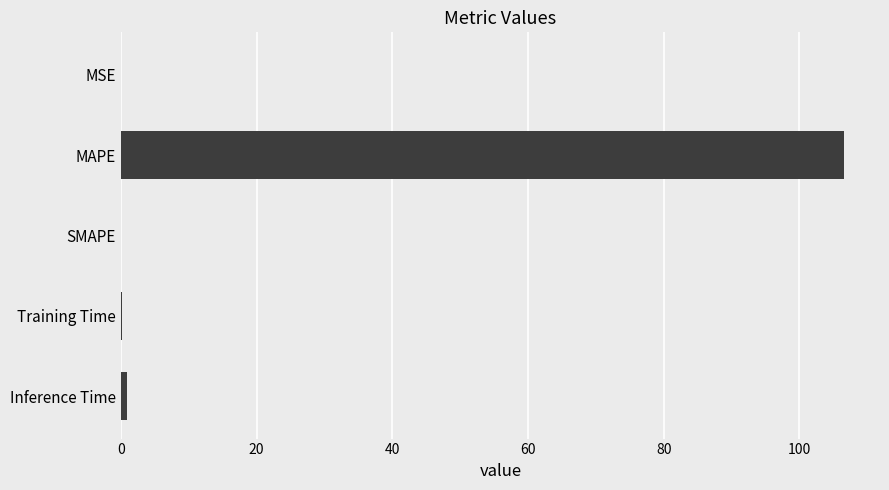

What is the maximum value shown in the chart?

106.5